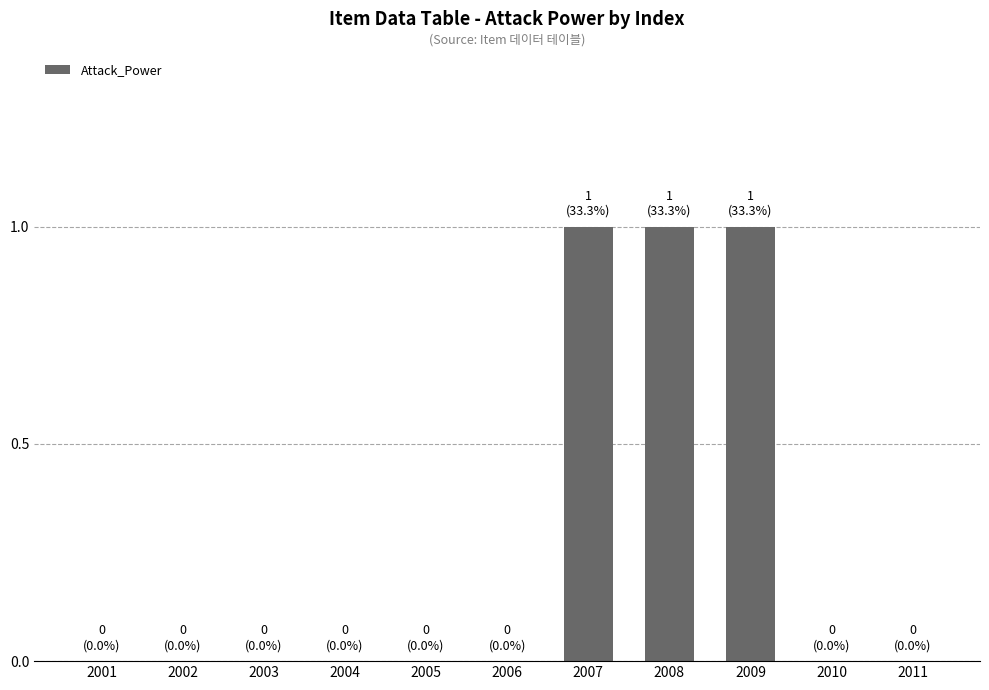

How many data points does each series have?

11